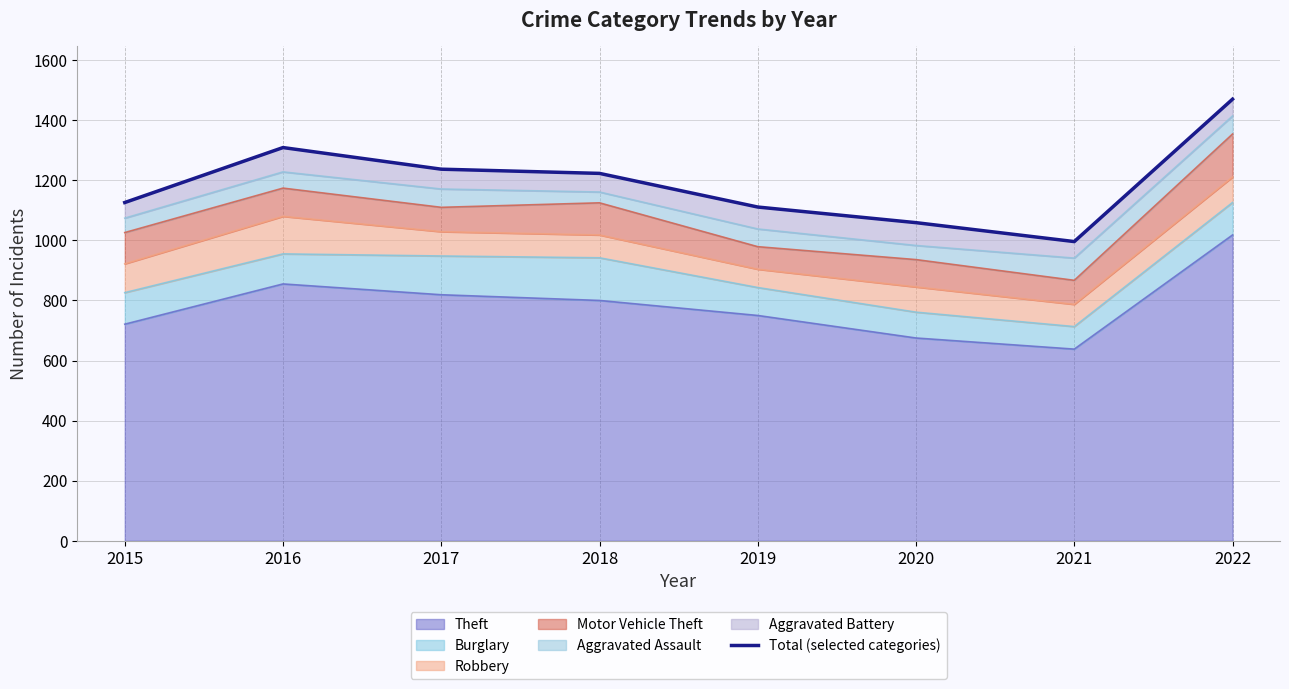

What is the approximate value at 2019, to the nearest 10?

1110